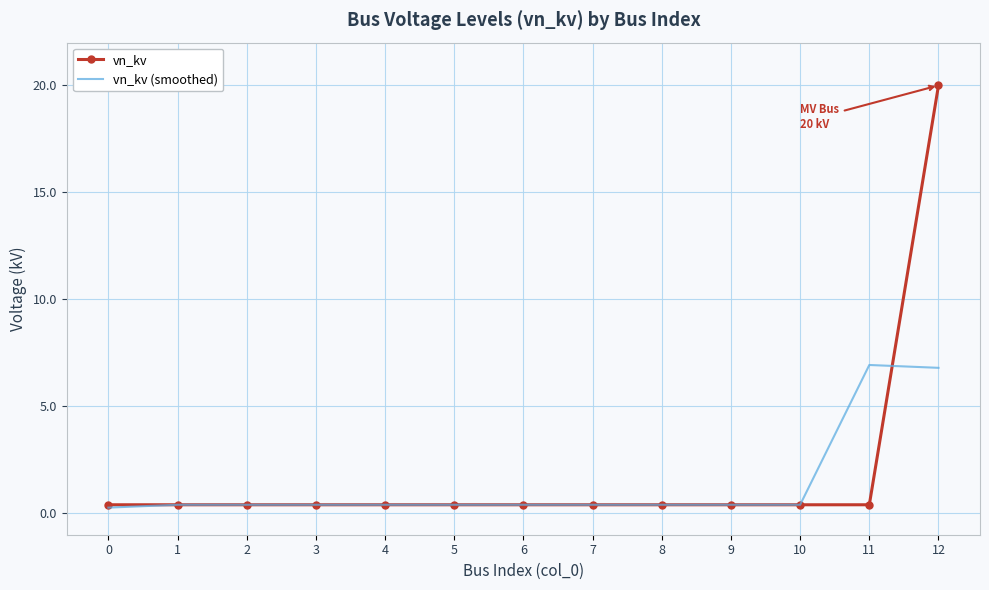

True or false: vn_kv (smoothed) has a value of 0.4 at 10.

True